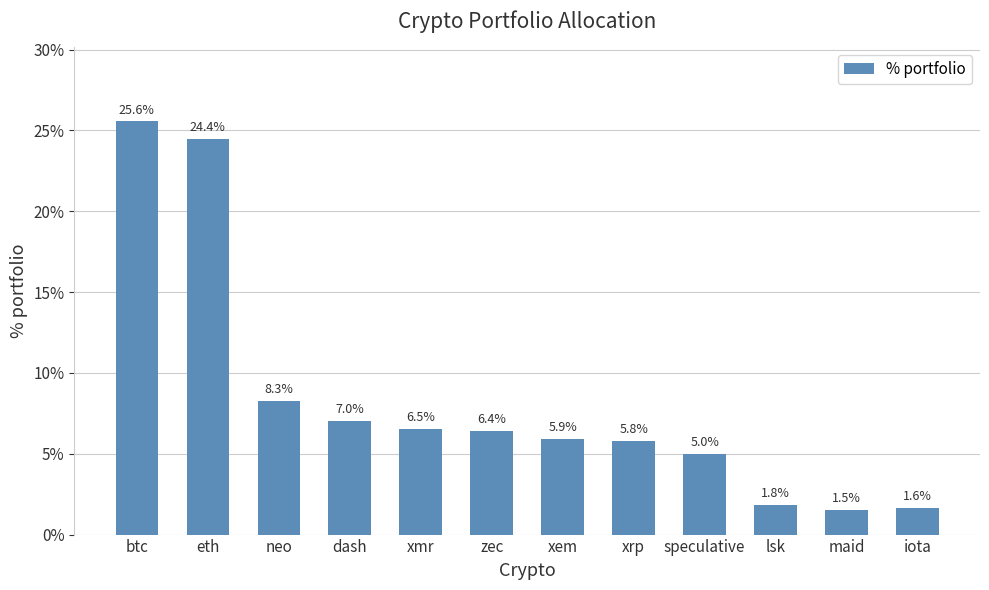

Rank the categories by value from highest to lowest.

btc, eth, neo, dash, xmr, zec, xem, xrp, speculative, lsk, iota, maid